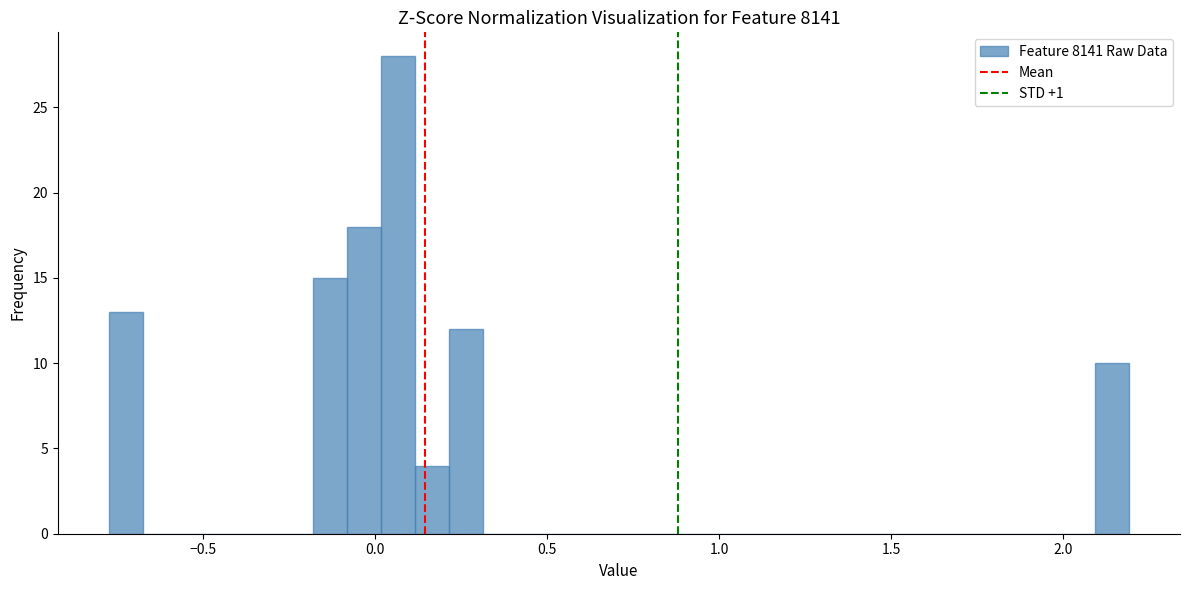

Around what value on the x-axis is the tallest bar? Give the approximate position of its centre, as read against the axis.

0.05